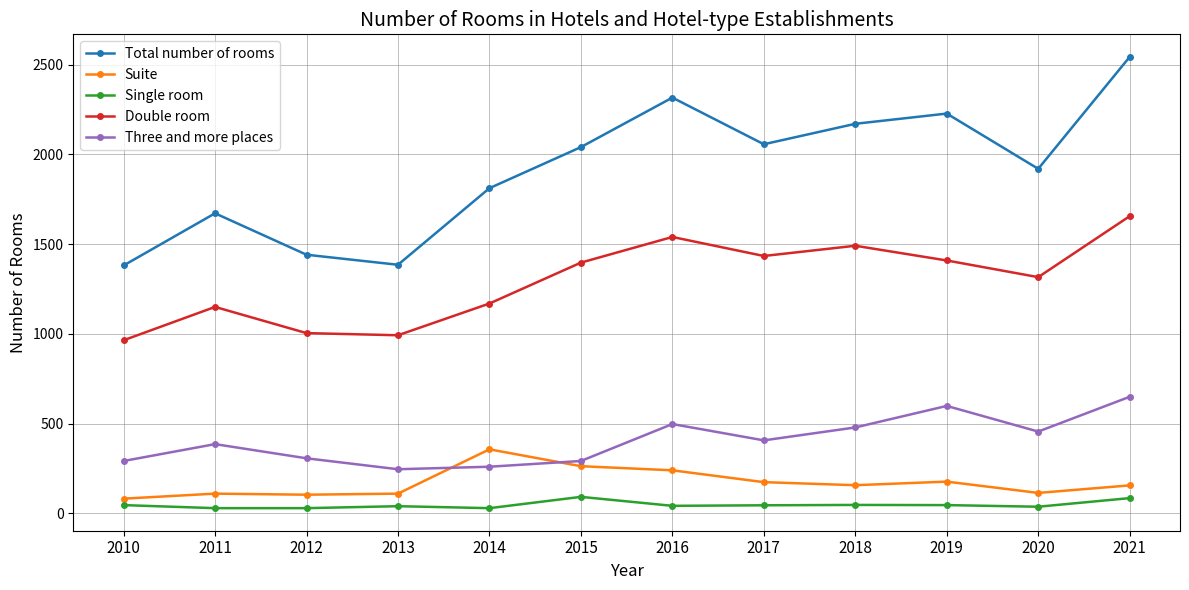

At which label is Three and more places closest to 447?

2020